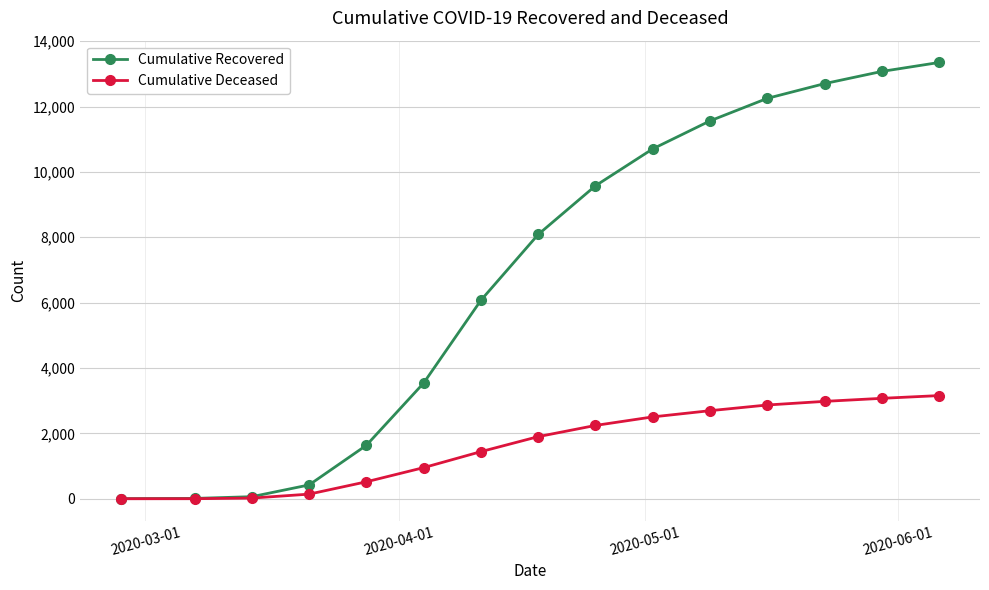

At how many categories does at least one series exceed 3786?

9